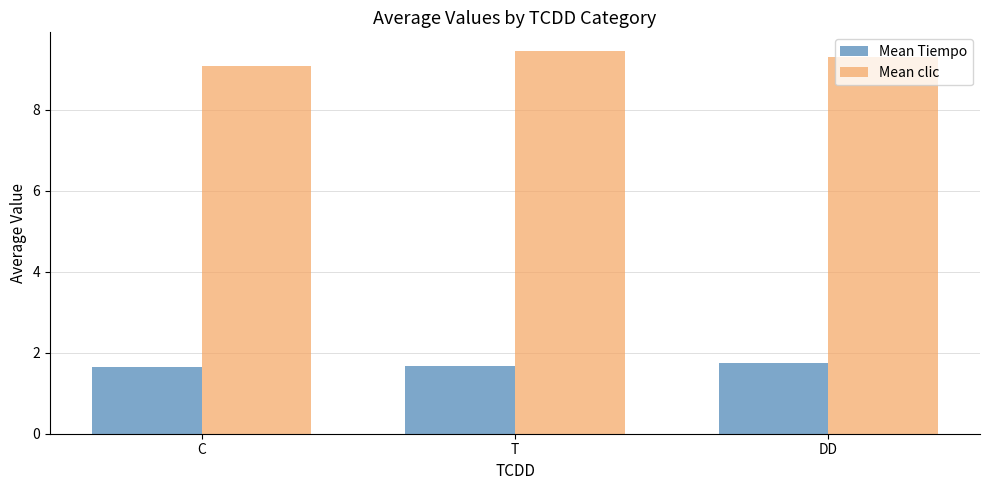

How many bars are there in each group?

2